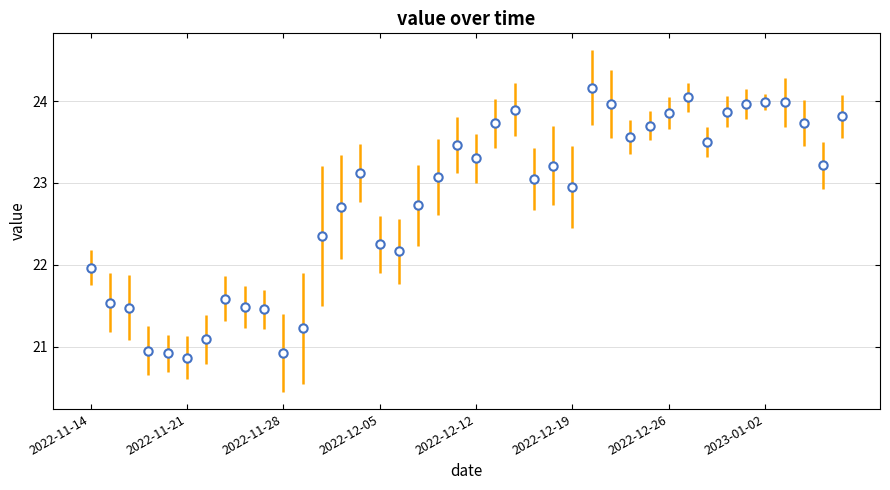

What is the value of the 22nd point from the left?

23.7